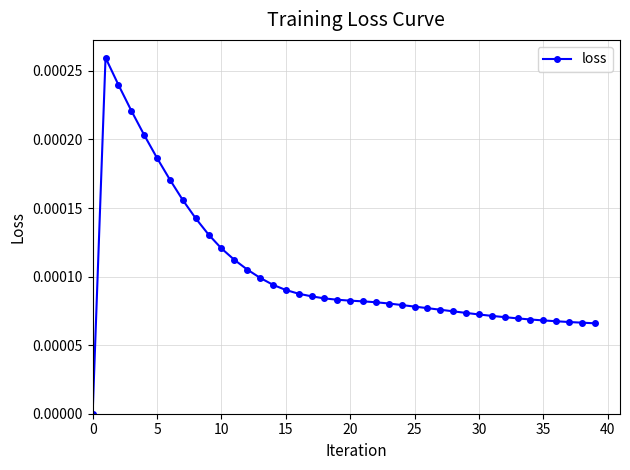

Does the chart display data point markers on the line(s)?

Yes